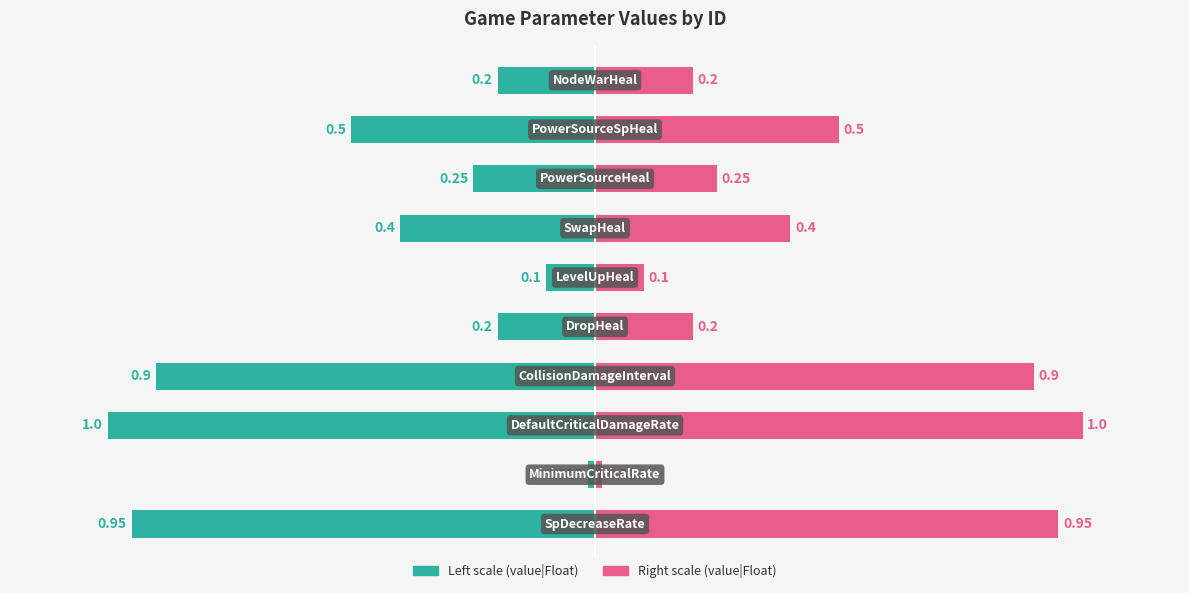

Which series changed the most between 2 and 8?

value|Float (scaled left)